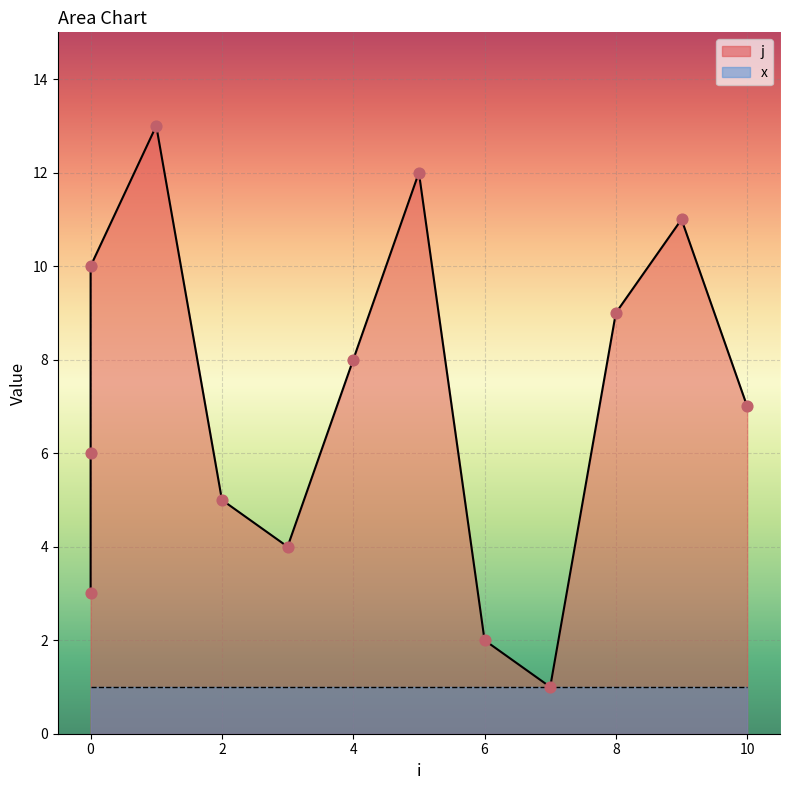

At how many categories does at least one series exceed 3?

10